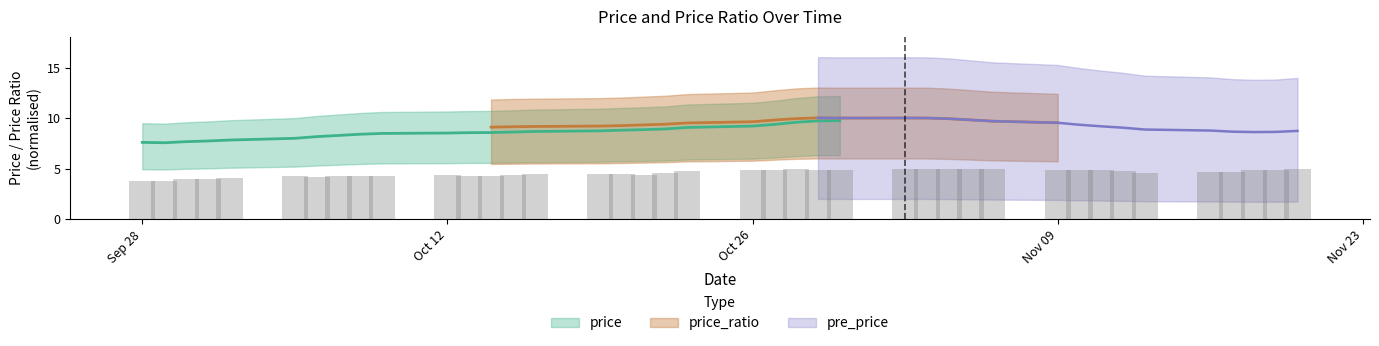

What is the label of the 9th bar from the left?

2015-10-08